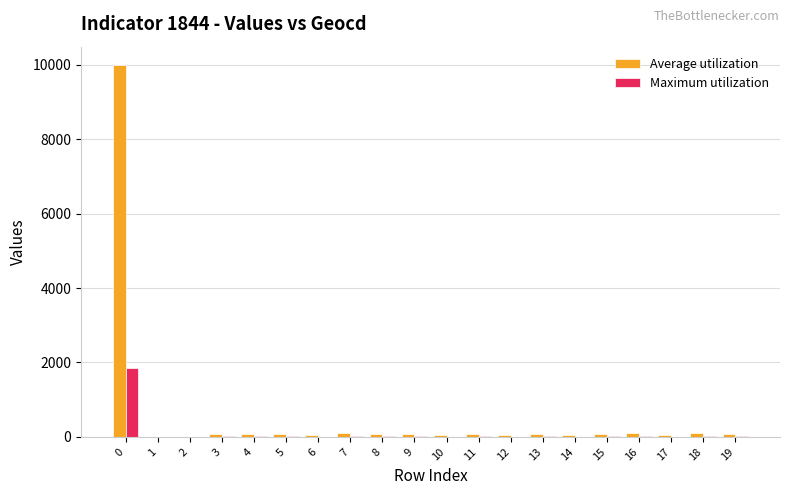

Are the bars grouped side by side (vs. stacked)?

Yes